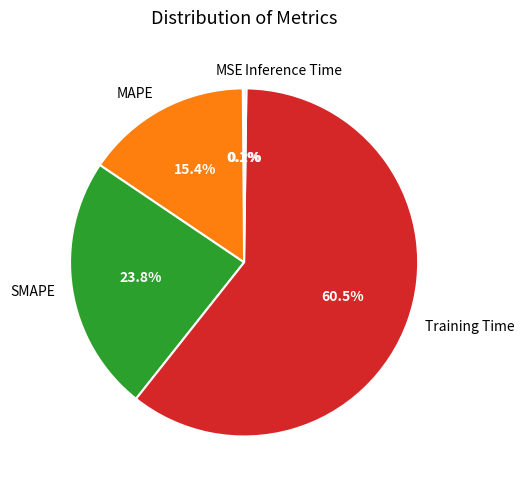

Which category has the biggest portion of the pie?

Training Time